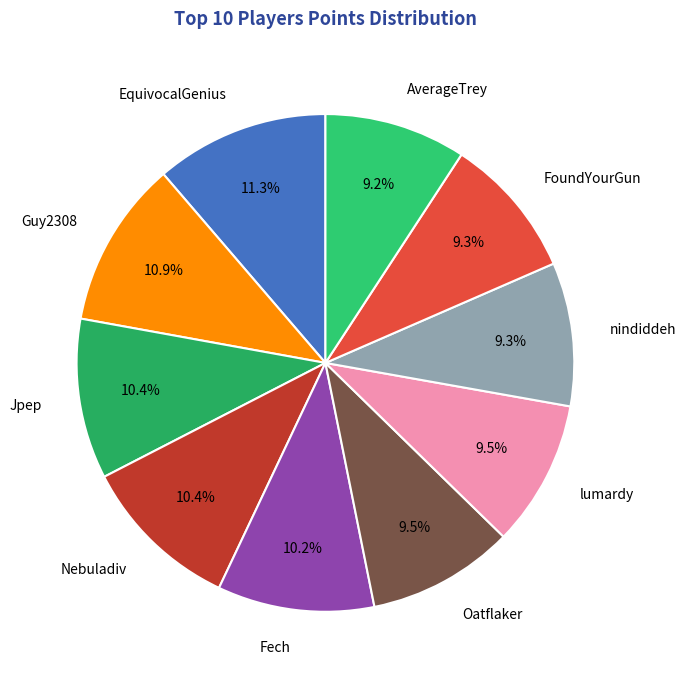

What percentage do lumardy and Nebuladiv together represent?

19.9%